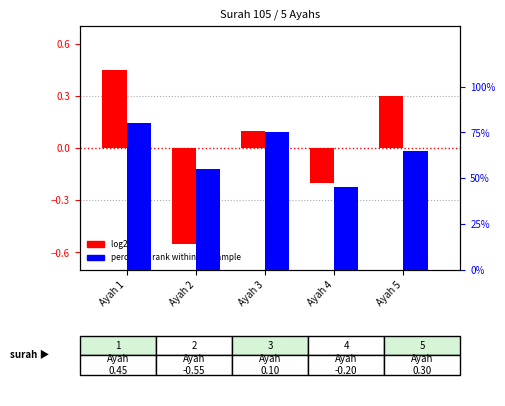

At how many categories does at least one series exceed 10?

5